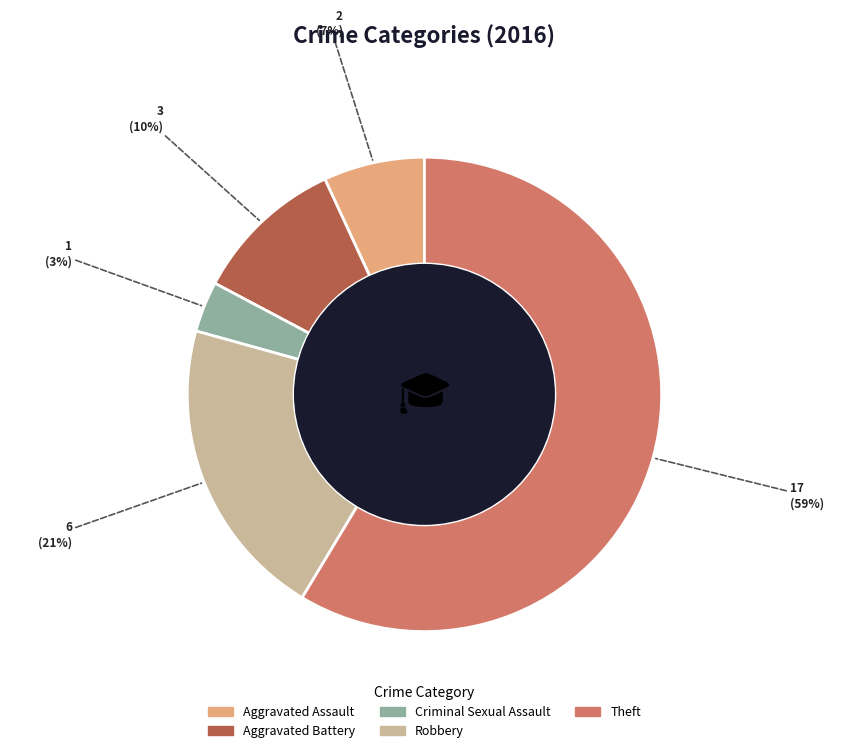

True or false: Aggravated Battery accounts for 10% of the total.

True